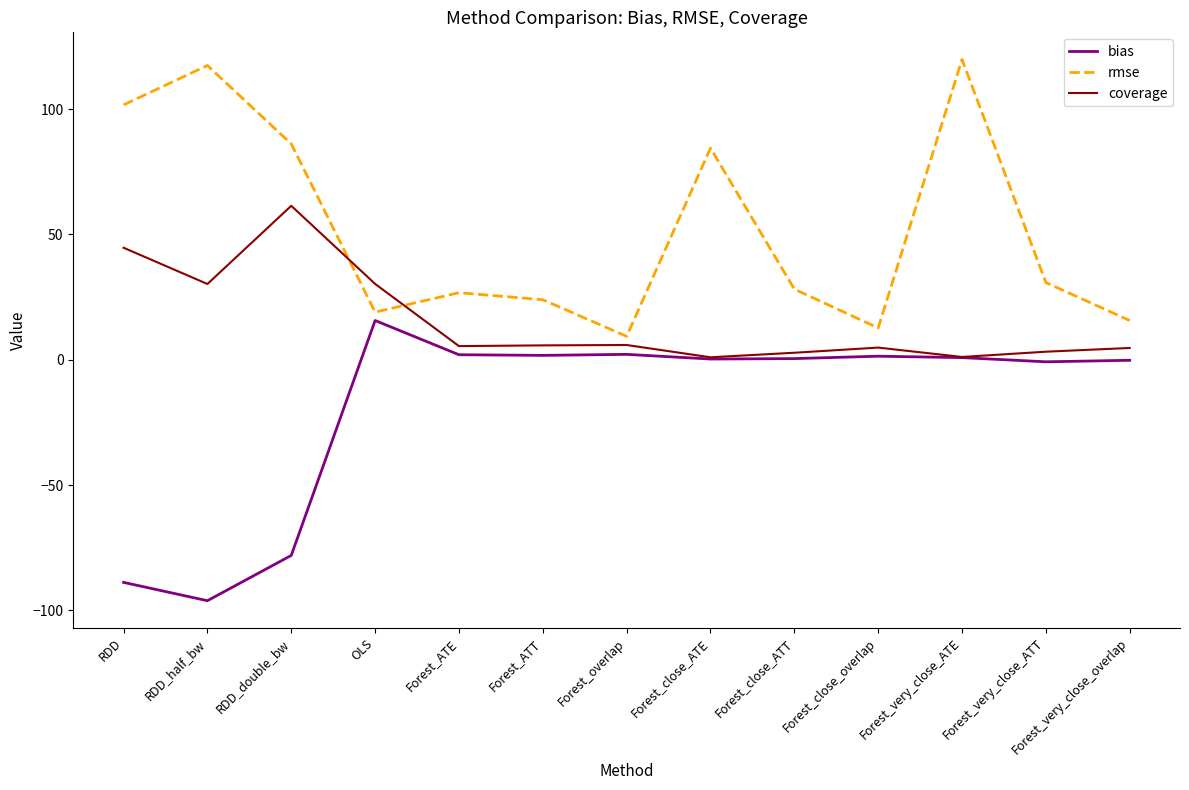

What position from the right is RDD_double_bw?

11